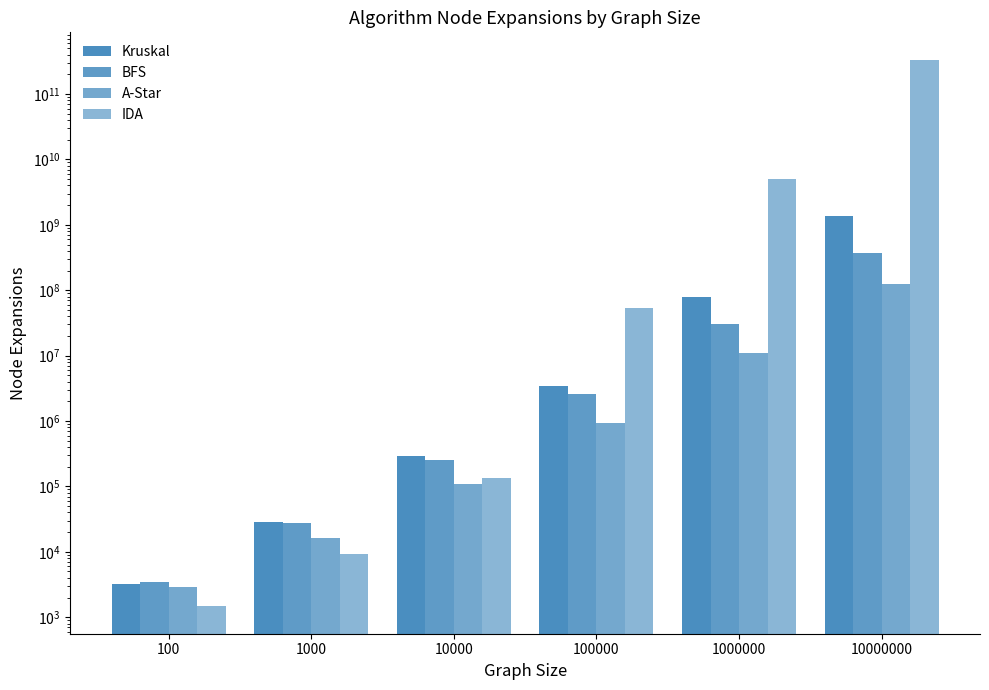

What is the total value across all series at 100?

11118